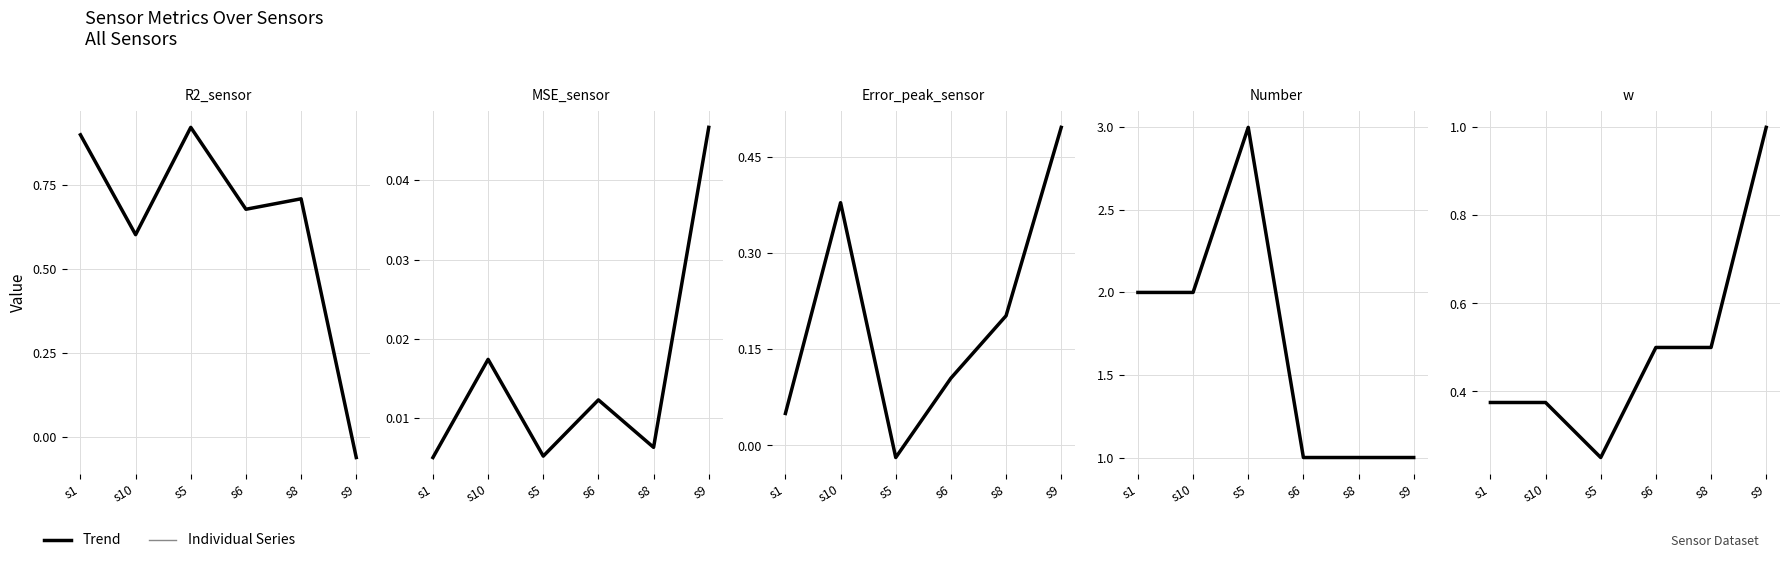

How many lines are shown in the chart?

5